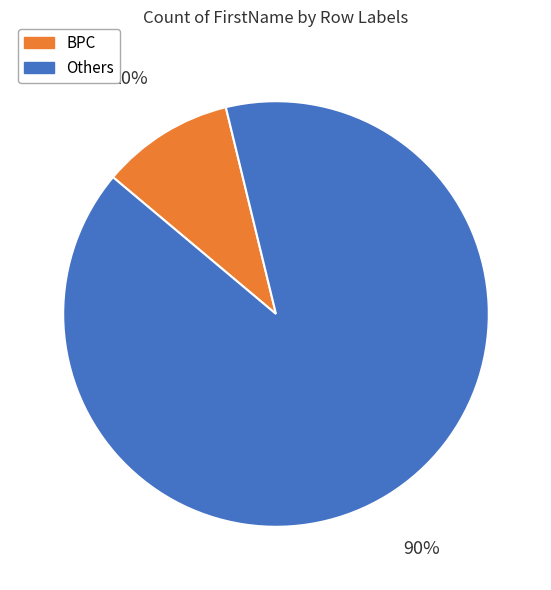

Do BPC and Others together represent more than half of the pie?

Yes